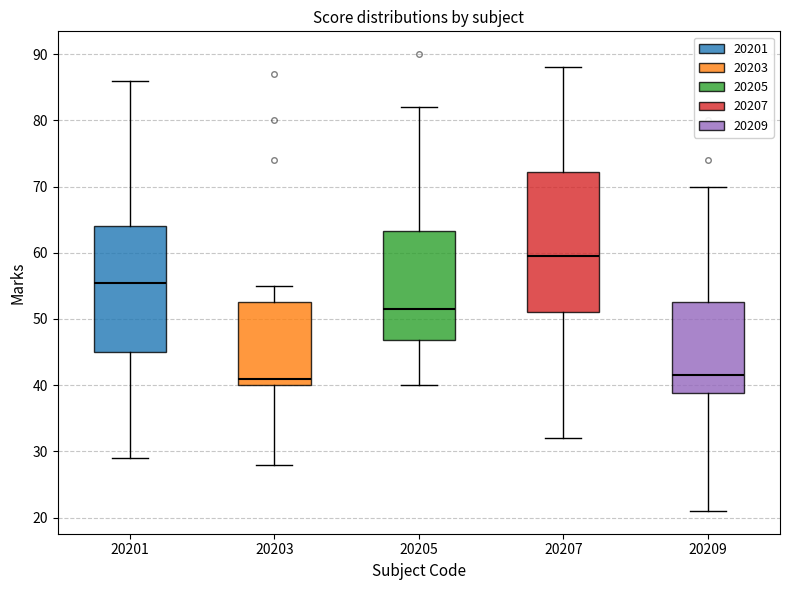

Comparing the boxes themselves (not the whiskers), which one is the tallest?

20207